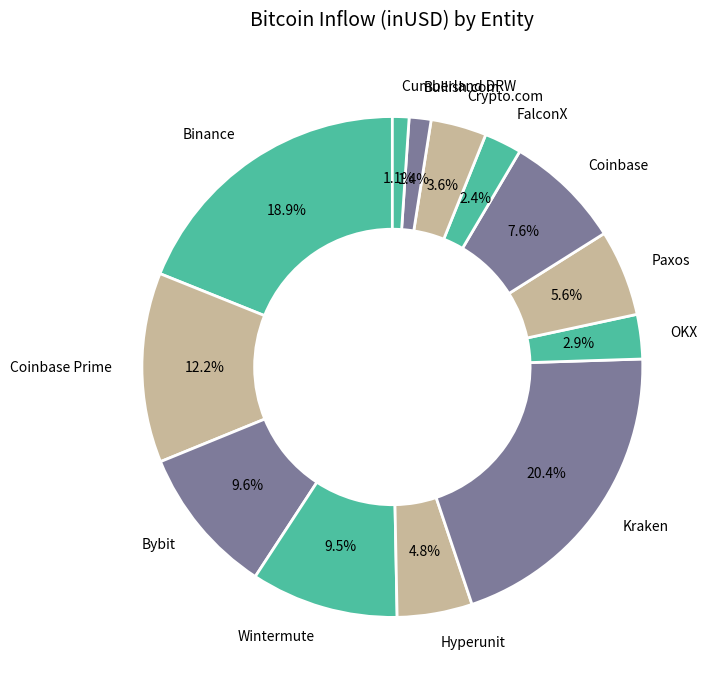

Is there a majority slice in this chart?

No